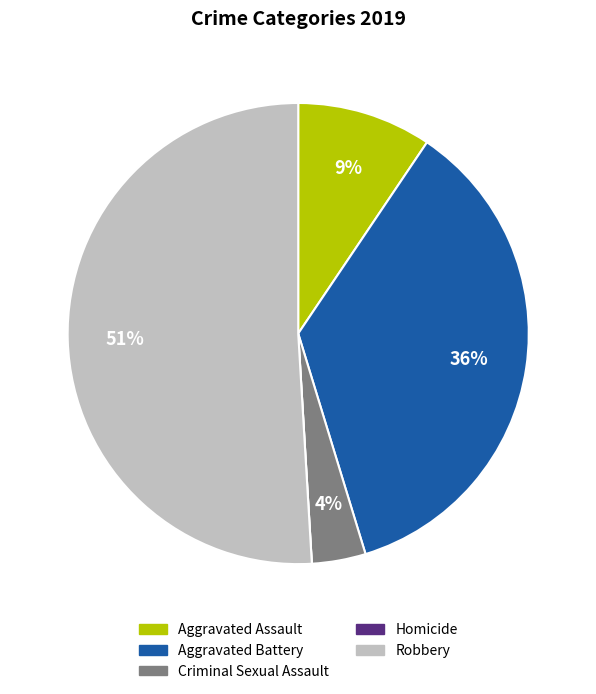

What percentage is the Robbery slice, to the nearest percent?

51%